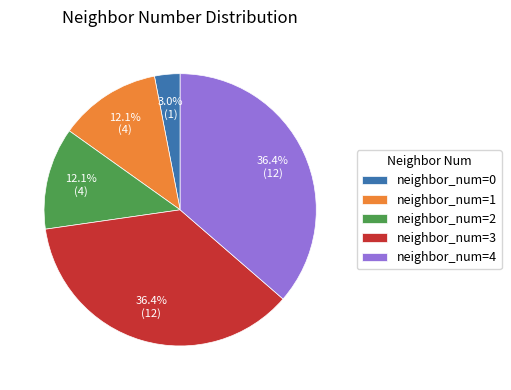

Between neighbor_num=4 and neighbor_num=0, which is larger?

neighbor_num=4